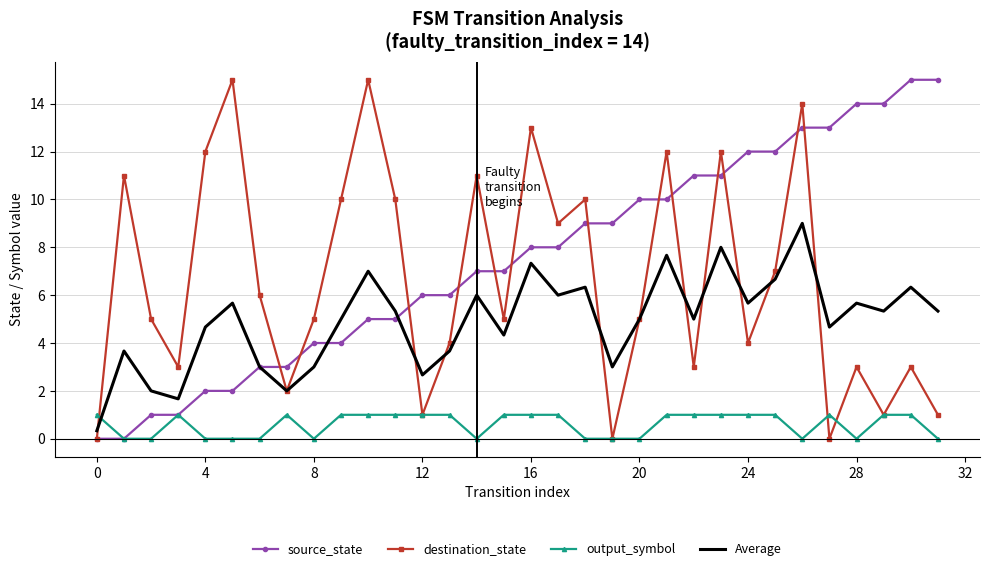

True or false: output_symbol and Average cross at least once.

True